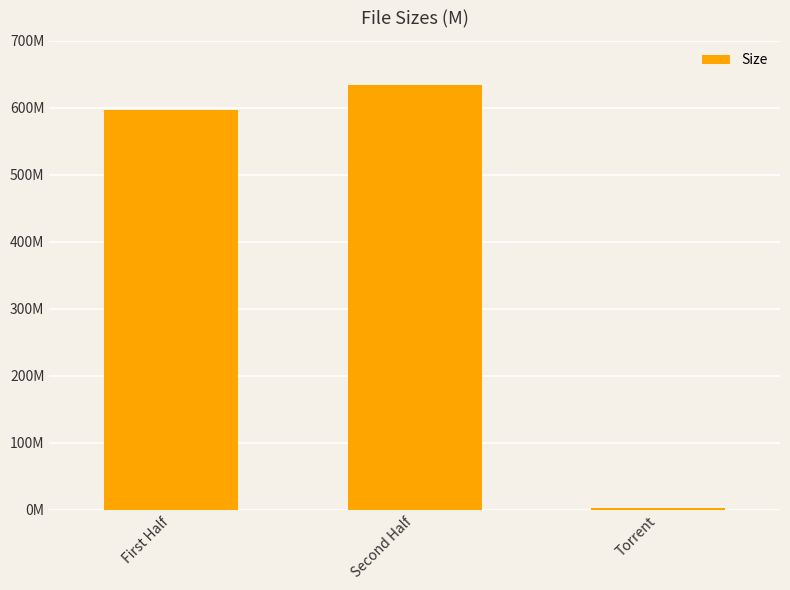

Where is the data nearest to the value 318?

First Half